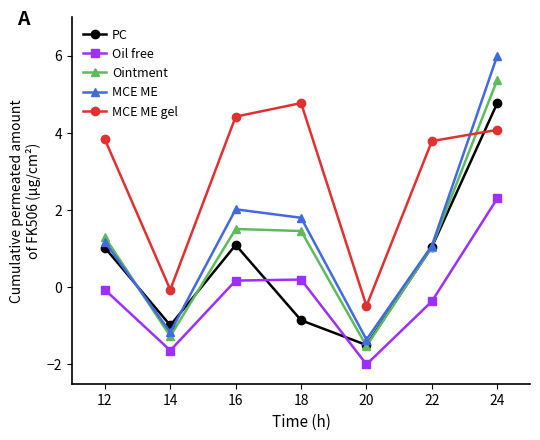

How many values in Oil free are above zero?

3